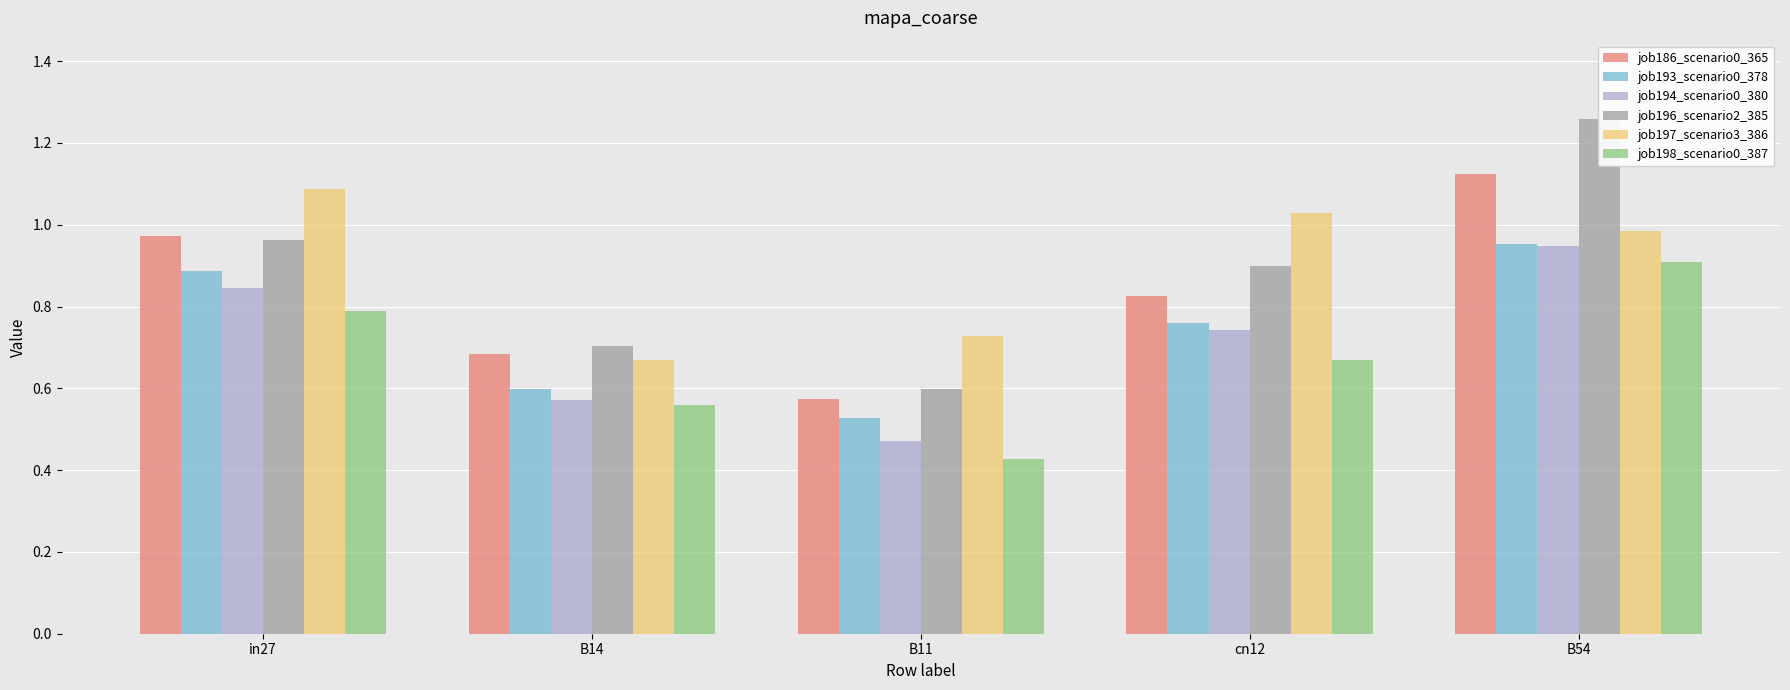

What is the label of the 5th bar from the left?

B54